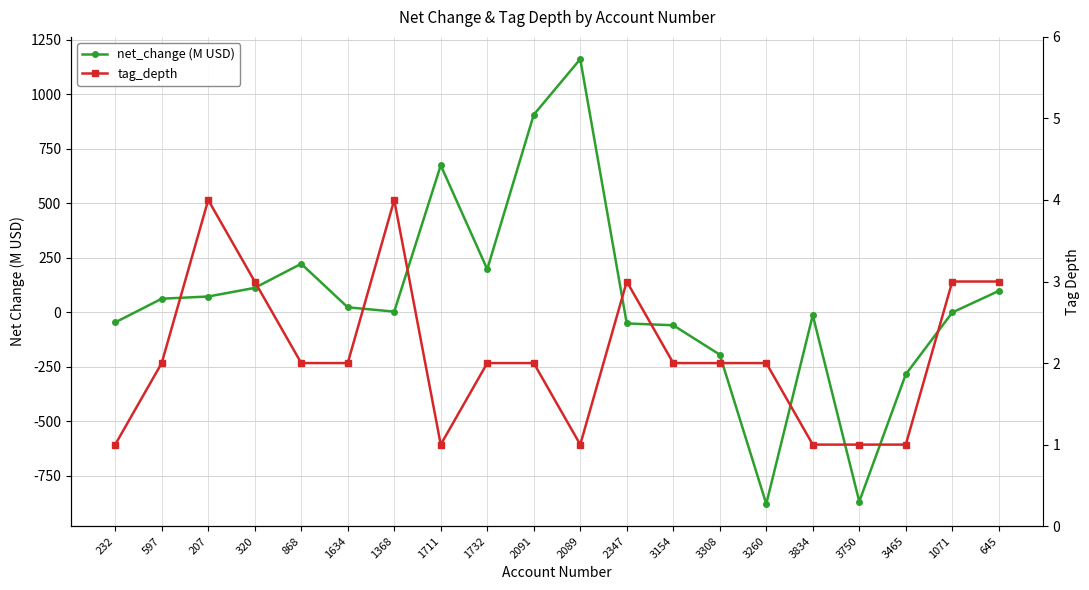

In net_change (M USD), how many points are higher than both neighbors (excluding endpoints)?

4